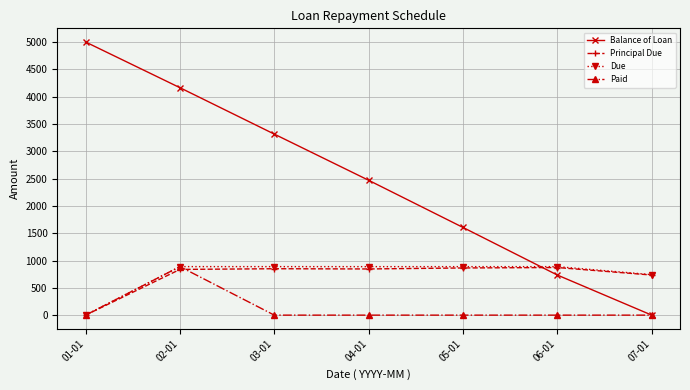

What position from the right is 04-01?

4